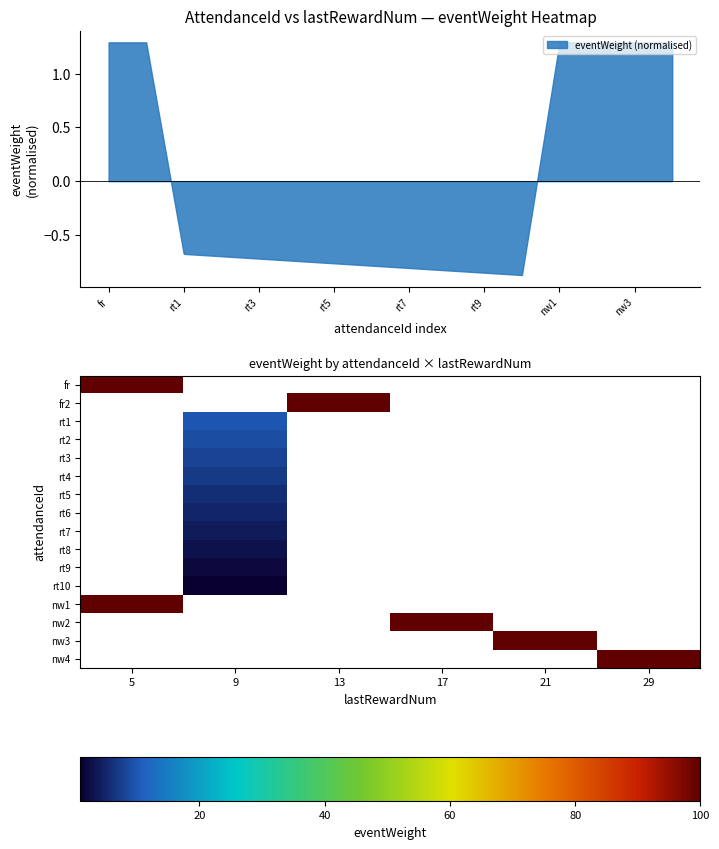

Is it true that eventWeight (normalised) equals -0.7 at rt3?

True